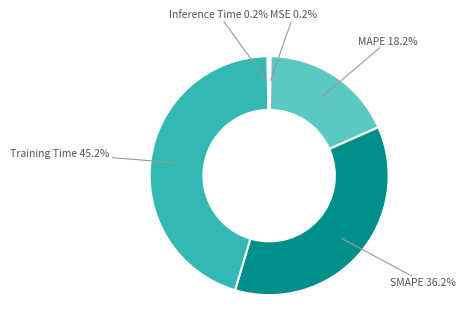

Approximately how many times larger is the value at MAPE compared to Training Time?

0.4